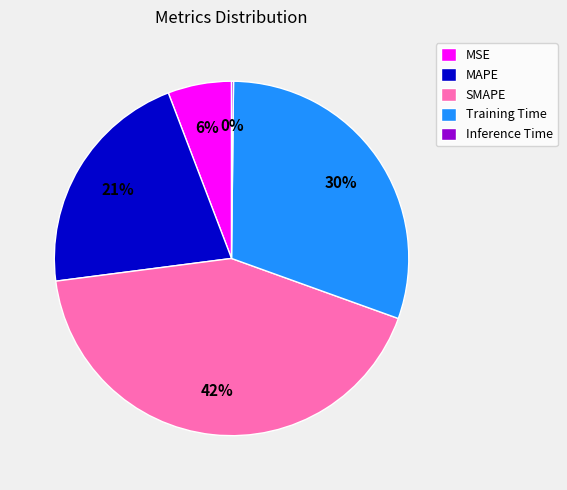

To the nearest percent, what is the difference between the largest and smallest slice percentages?

42%